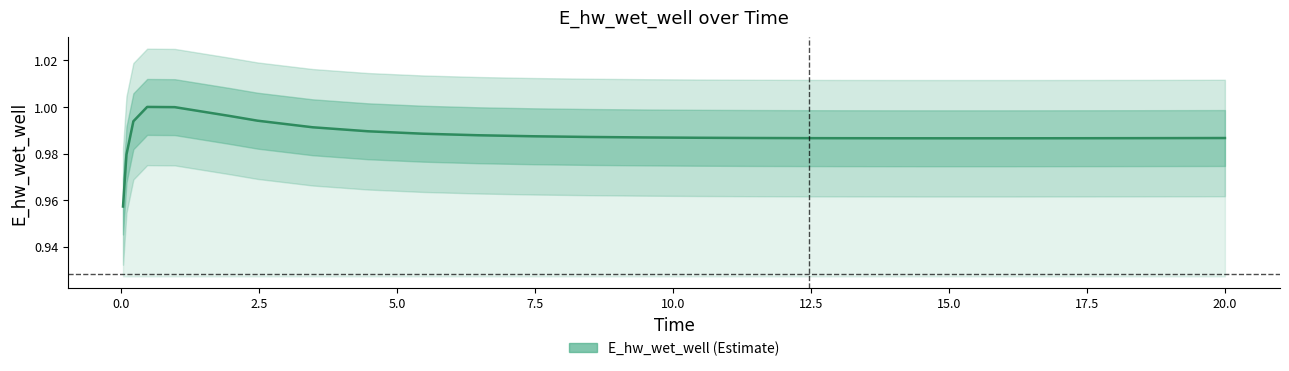

How many series are shown in this chart?

1